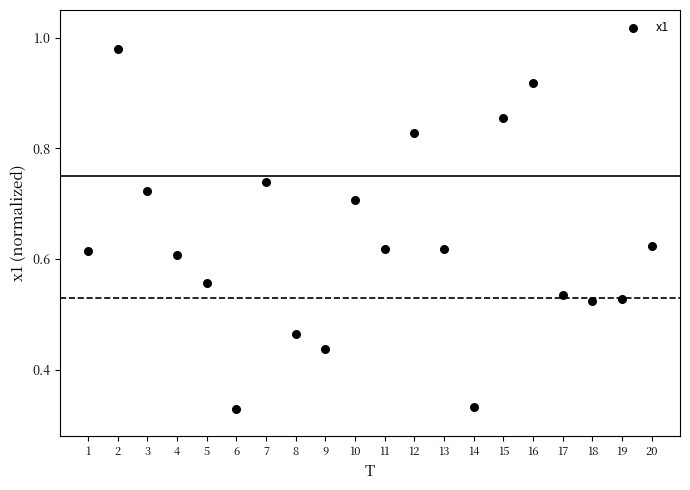

What is the range of X values (max minus min)?

19.0